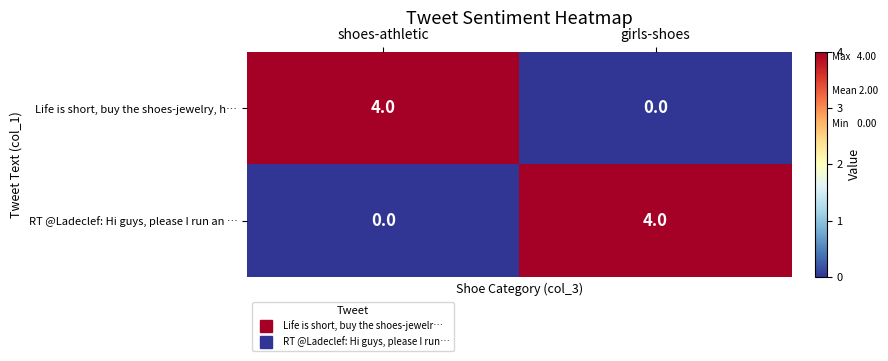

The Life is short, buy the shoes-jewelry, h… series shows 3 at shoes-athletic. True or false?

False